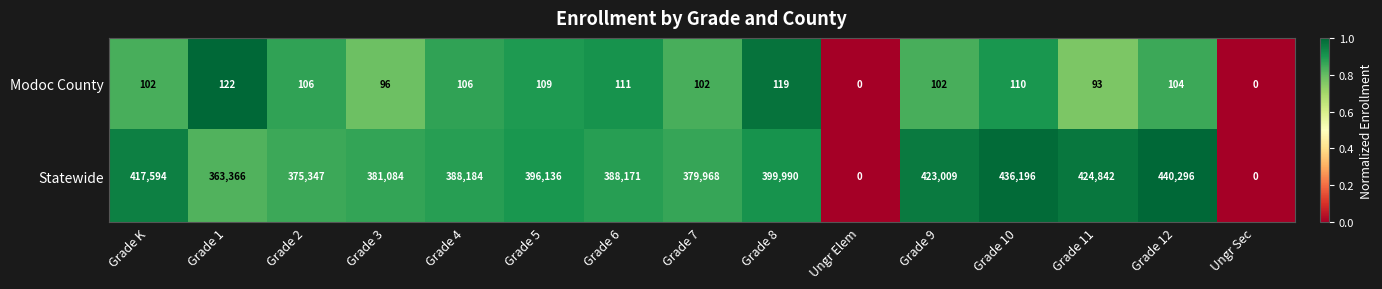

True or false: Statewide has a value of 722517 at Grade 11.

False